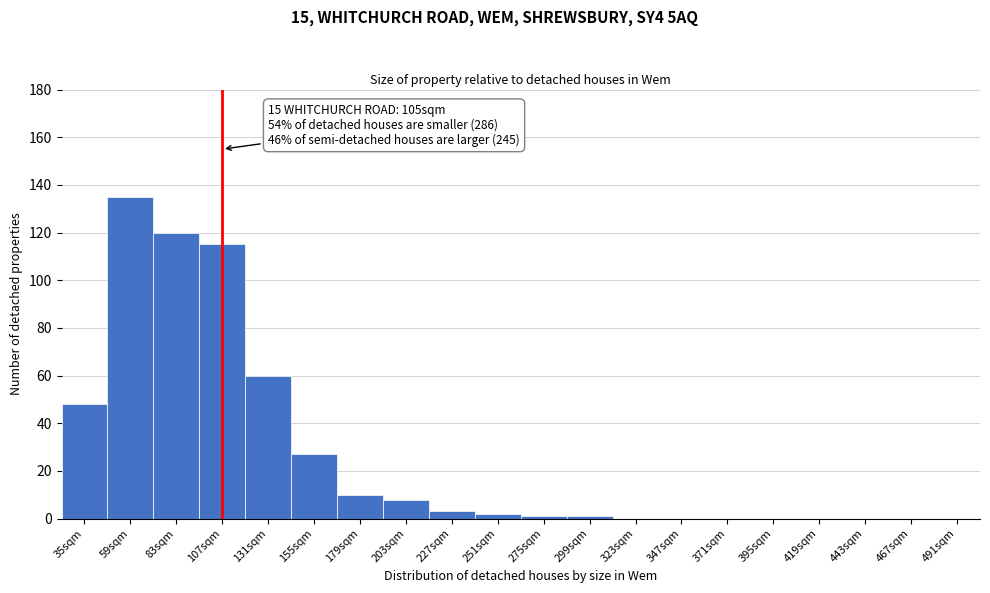

Reading left to right, list all the values displayed in this chart.

35sqm=48	59sqm=135	83sqm=120	107sqm=115	131sqm=60	155sqm=27	179sqm=10	203sqm=8	227sqm=3	251sqm=2	275sqm=1	299sqm=1	323sqm=0	347sqm=0	371sqm=0	395sqm=0	419sqm=0	443sqm=0	467sqm=0	491sqm=0